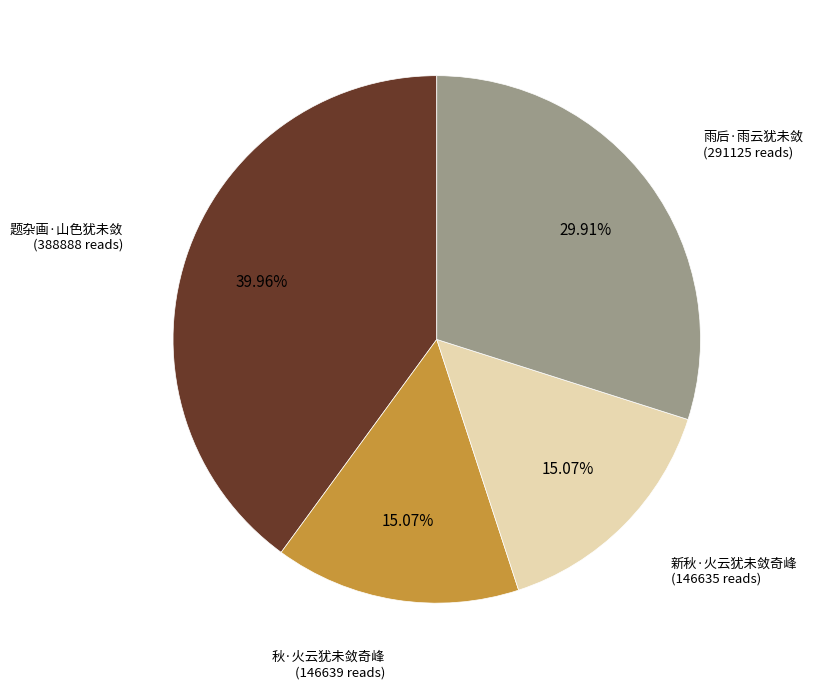

Is there any slice that represents more than half of the pie?

No